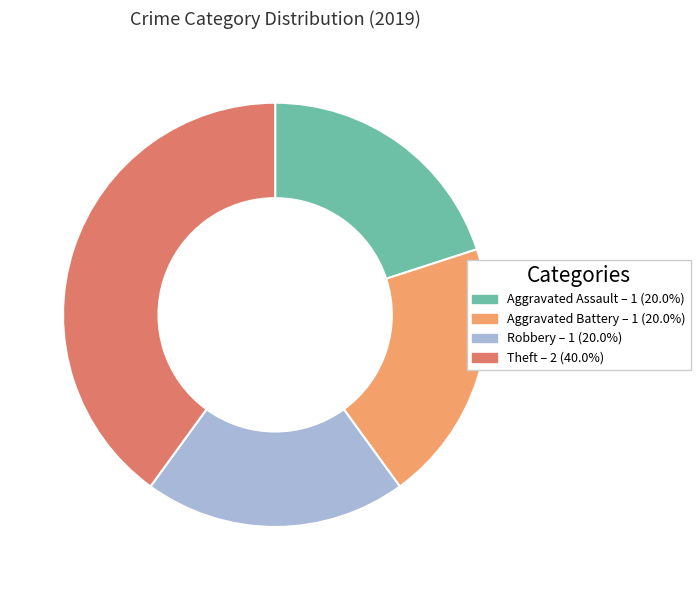

The Robbery slice represents 20% of the pie. True or false?

True